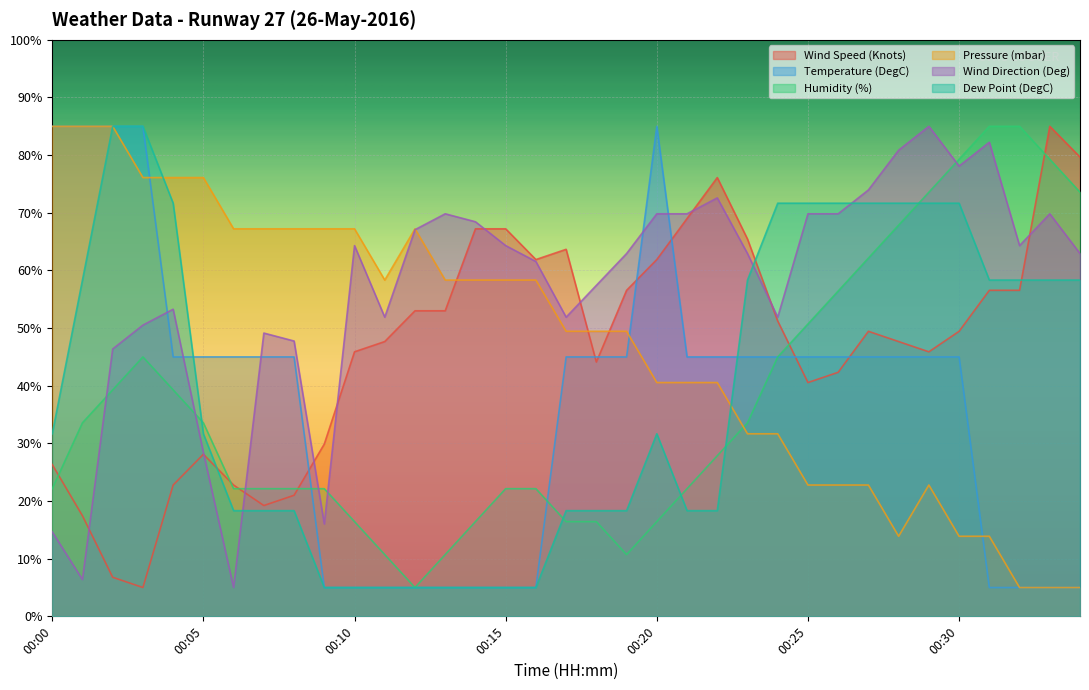

Reading left to right, list all the values displayed in this chart.

Wind Speed (Knots): 26.3	17.4	6.8	5.0	22.8	28.1	22.8	19.2	21.0	29.9	45.9	47.7	53.0	53.0	67.2	67.2	61.9	63.7	44.1	56.6	61.9	69.0	76.1	65.4	51.2	40.6	42.3	49.4	47.7	45.9	49.4	56.6	56.6	85.0	79.7
Temperature (DegC): 85.0	85.0	85.0	85.0	45.0	45.0	45.0	45.0	45.0	5.0	5.0	5.0	5.0	5.0	5.0	5.0	5.0	45.0	45.0	45.0	85.0	45.0	45.0	45.0	45.0	45.0	45.0	45.0	45.0	45.0	45.0	5.0	5.0	5.0	5.0
Humidity (%): 22.1	33.6	39.3	45.0	39.3	33.6	22.1	22.1	22.1	22.1	16.4	10.7	5.0	10.7	16.4	22.1	22.1	16.4	16.4	10.7	16.4	22.1	27.9	33.6	45.0	50.7	56.4	62.1	67.9	73.6	79.3	85.0	85.0	79.3	73.6
Pressure (mbar): 85.0	85.0	85.0	76.1	76.1	76.1	67.2	67.2	67.2	67.2	67.2	58.3	67.2	58.3	58.3	58.3	58.3	49.4	49.4	49.4	40.6	40.6	40.6	31.7	31.7	22.8	22.8	22.8	13.9	22.8	13.9	13.9	5.0	5.0	5.0
Wind Direction (Deg): 14.7	6.4	46.4	50.5	53.3	28.4	5.0	49.1	47.8	16.0	64.3	51.9	67.1	69.8	68.4	64.3	61.6	51.9	57.4	62.9	69.8	69.8	72.6	62.9	51.9	69.8	69.8	74.0	80.9	85.0	78.1	82.2	64.3	69.8	62.9
Dew Point (DegC): 31.7	58.3	85.0	85.0	71.7	31.7	18.3	18.3	18.3	5.0	5.0	5.0	5.0	5.0	5.0	5.0	5.0	18.3	18.3	18.3	31.7	18.3	18.3	58.3	71.7	71.7	71.7	71.7	71.7	71.7	71.7	58.3	58.3	58.3	58.3